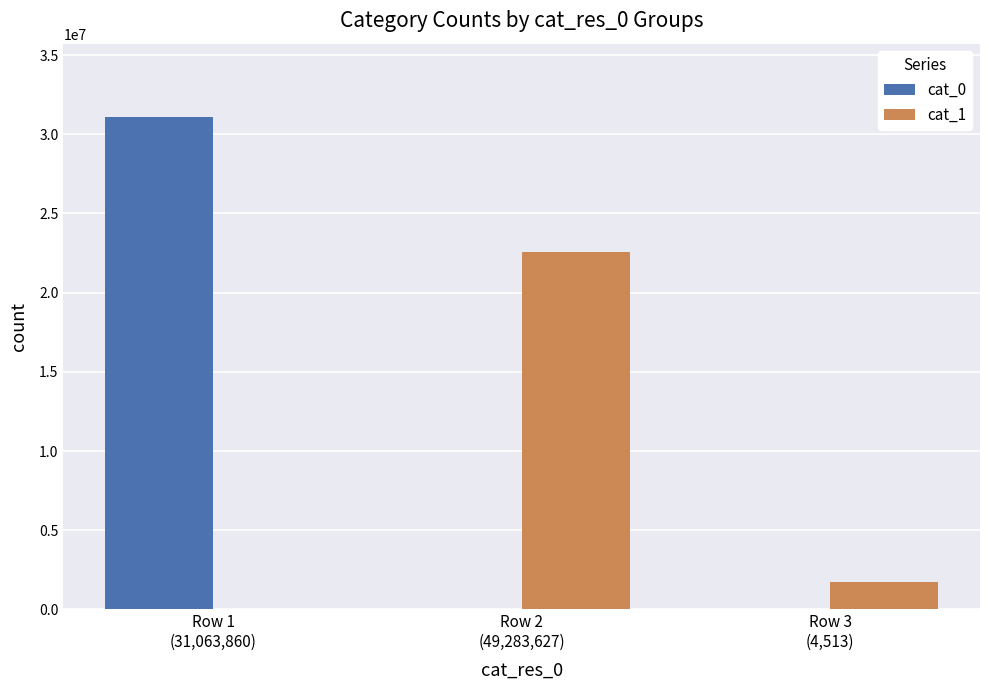

Which category has the highest value in the cat_1 series?

Row 2
(49,283,627)